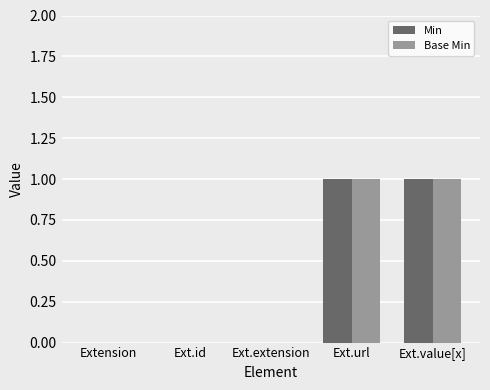

The value of Min at Ext.value[x] is 2. True or false?

False